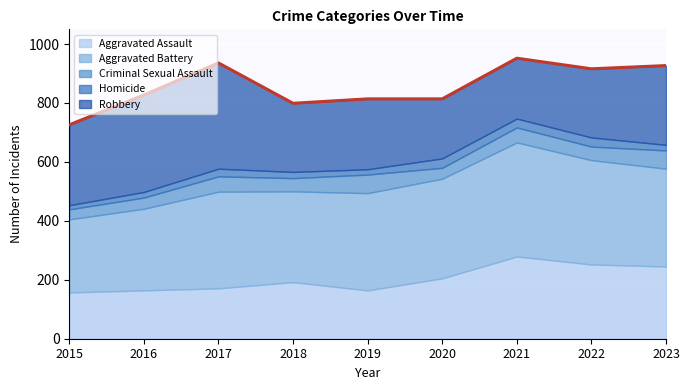

True or false: Aggravated Assault and Aggravated Battery intersect in this chart.

False